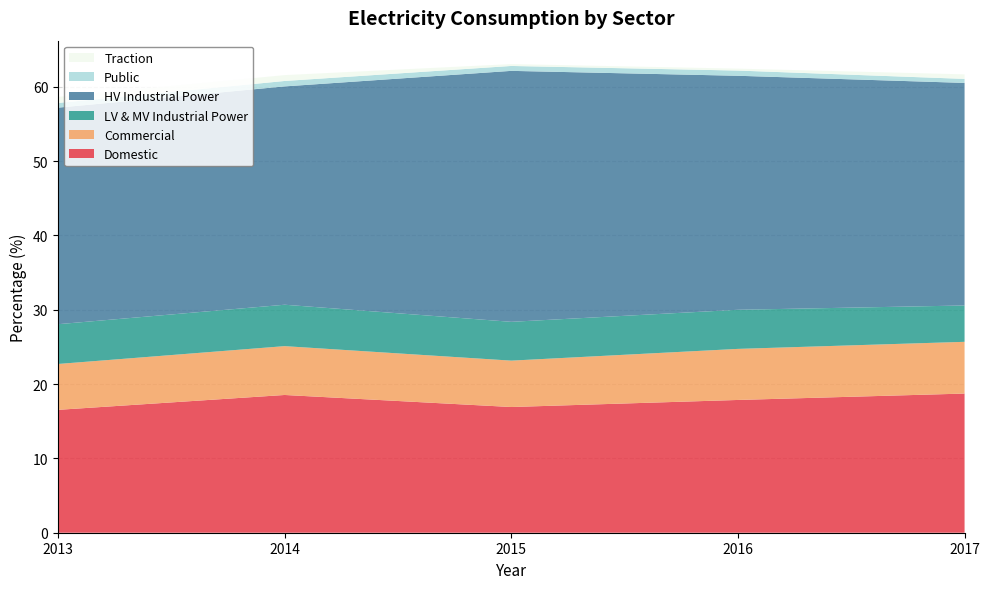

Reading left to right, what are all the values shown in this chart?

Domestic: 2013=16.5	2014=18.5	2015=16.9	2016=17.9	2017=18.7
Commercial: 2013=6.2	2014=6.6	2015=6.2	2016=6.9	2017=7.0
LV & MV Industrial Power: 2013=5.3	2014=5.6	2015=5.2	2016=5.3	2017=4.9
HV Industrial Power: 2013=29.1	2014=29.4	2015=33.8	2016=31.5	2017=29.9
Public: 2013=0.6	2014=0.7	2015=0.7	2016=0.7	2017=0.5
Traction: 2013=0.8	2014=0.8	2015=0.2	2016=0.3	2017=0.6